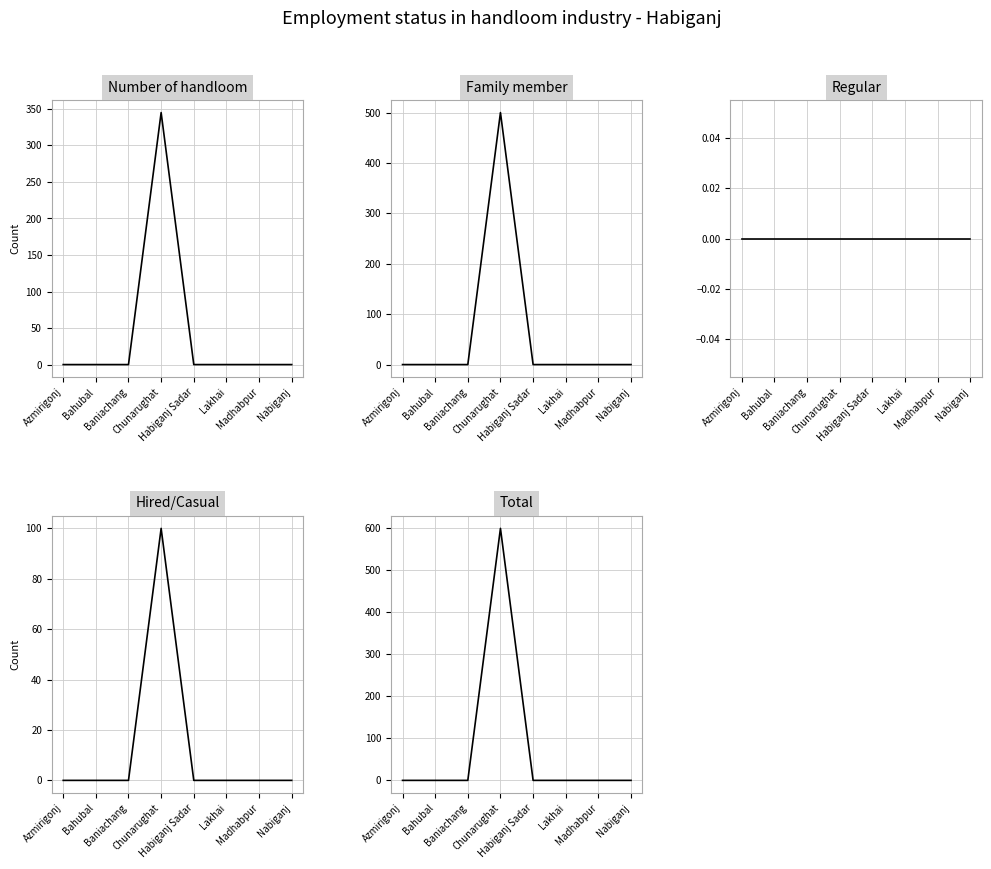

List the labels in order of Family member value, largest first.

Chunarughat, Azmirigonj, Bahubal, Baniachang, Habiganj Sadar, Lakhai, Madhabpur, Nabiganj